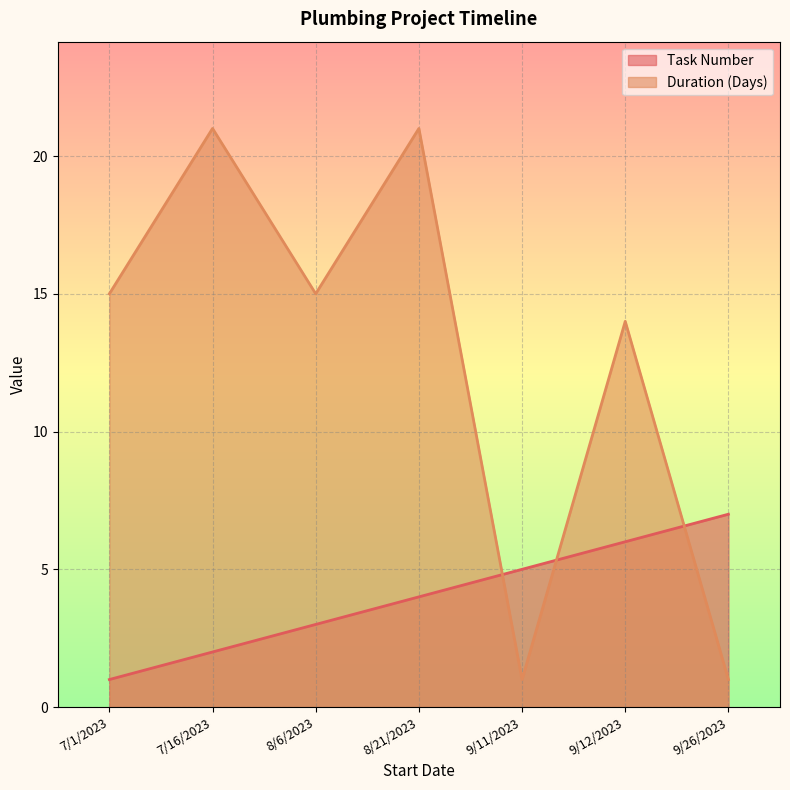

Between 7/16/2023 and 9/26/2023, which series saw the biggest shift?

Duration (Days)